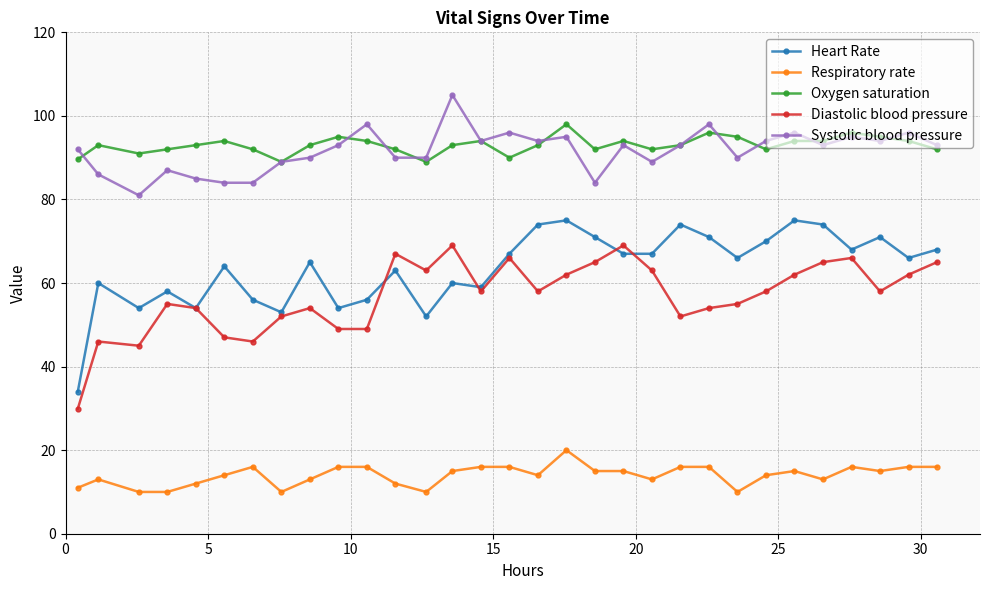

Rank the series by their maximum value, from highest to lowest.

Systolic blood pressure, Oxygen saturation, Heart Rate, Diastolic blood pressure, Respiratory rate